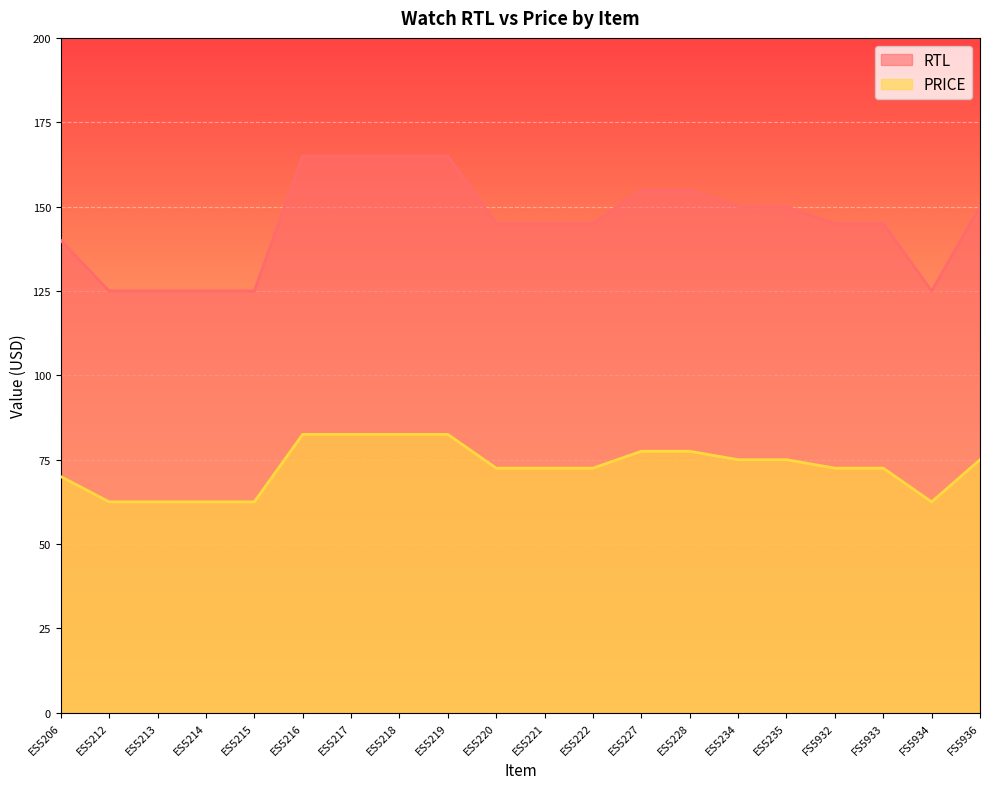

How many data points does each series have?

20